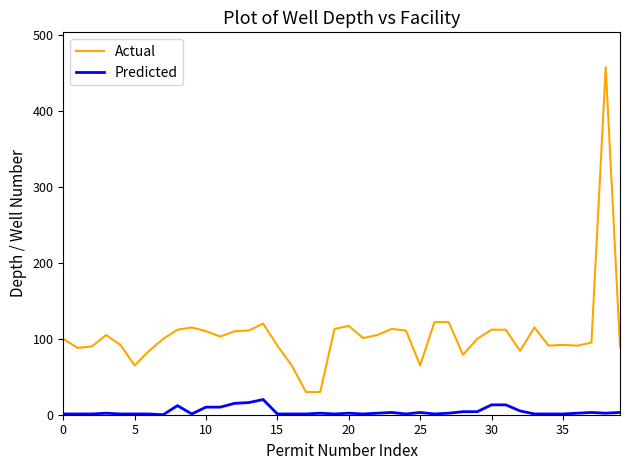

Does the chart display data point markers on the line(s)?

No